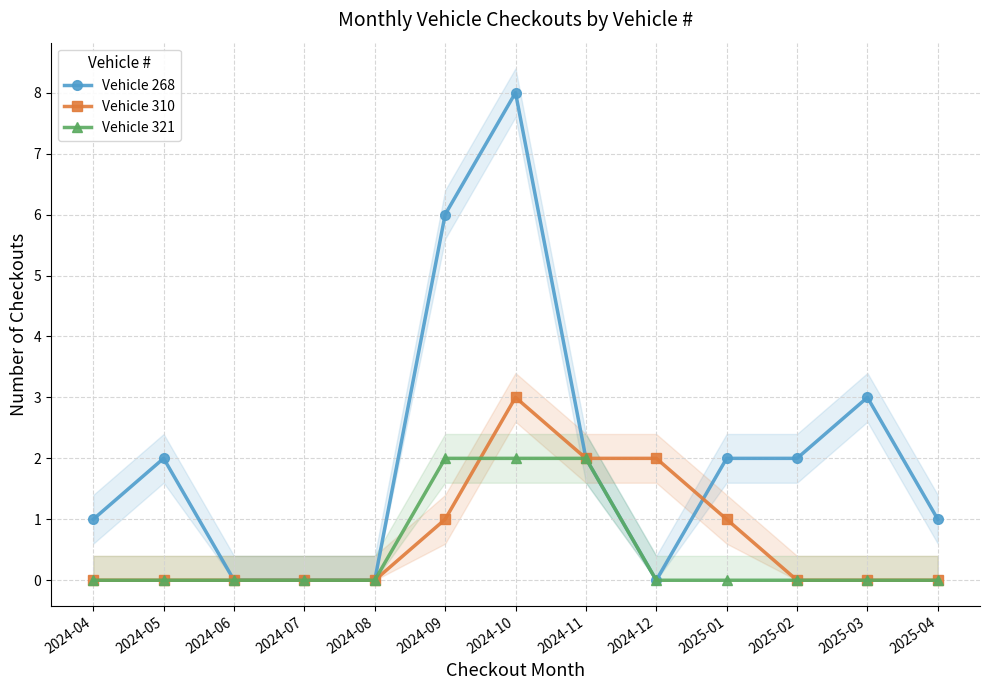

What is the label of the 6th point from the right?

2024-11